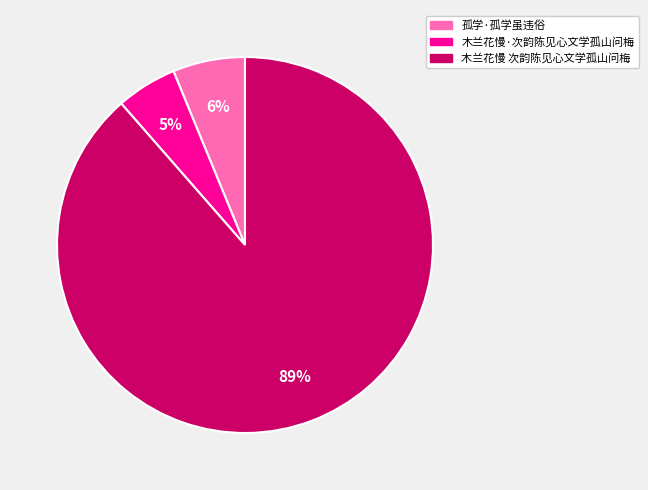

What percentage is the 木兰花慢·次韵陈见心文学孤山问梅 slice, to the nearest percent?

5%